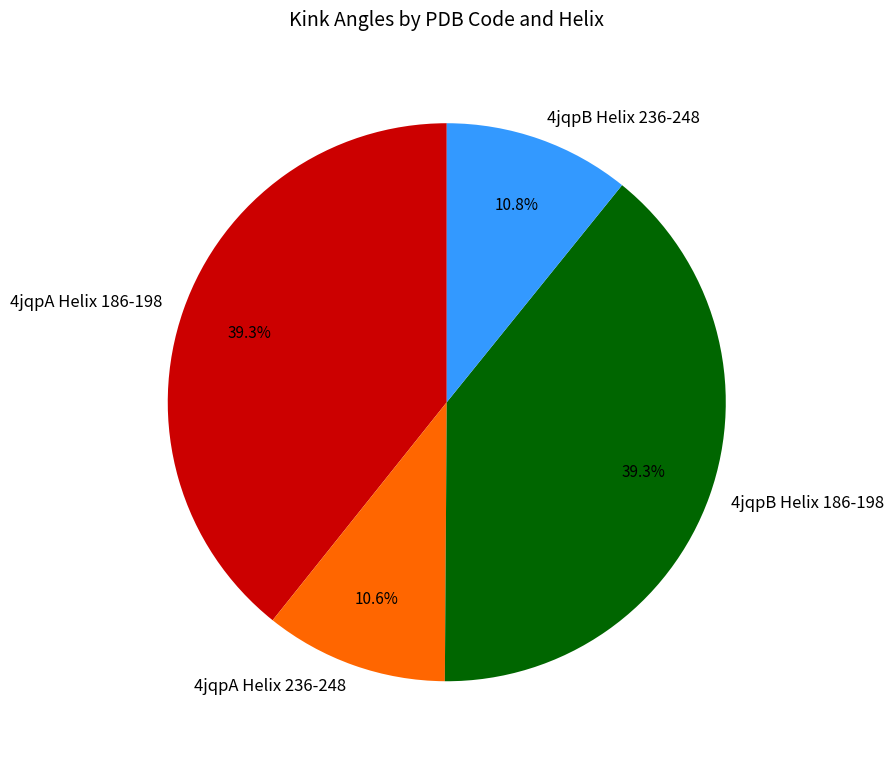

Does 4jqpA Helix 236-248 account for over 50% of the chart?

No